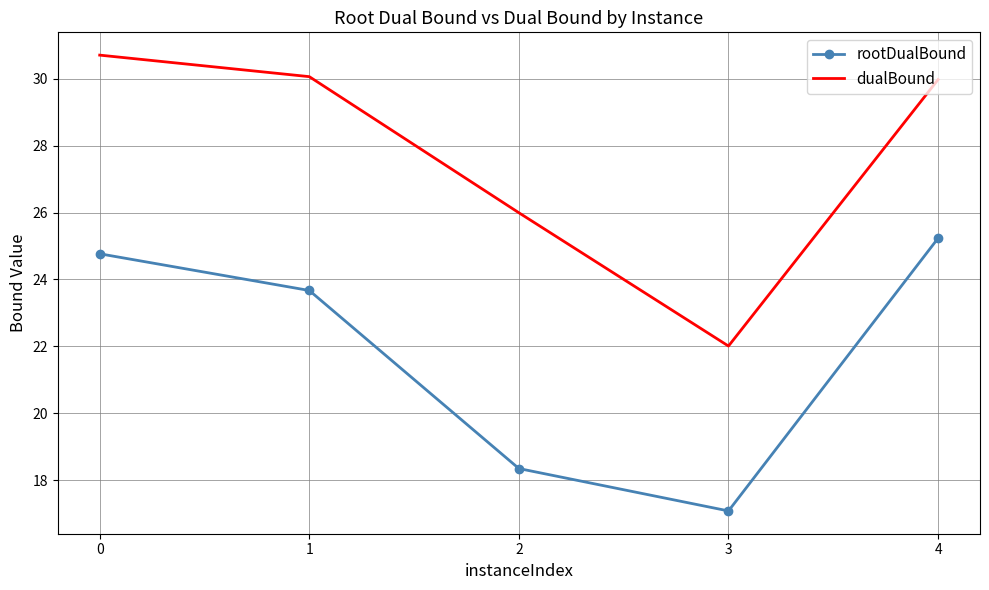

What is the sum of all dualBound values?

138.7